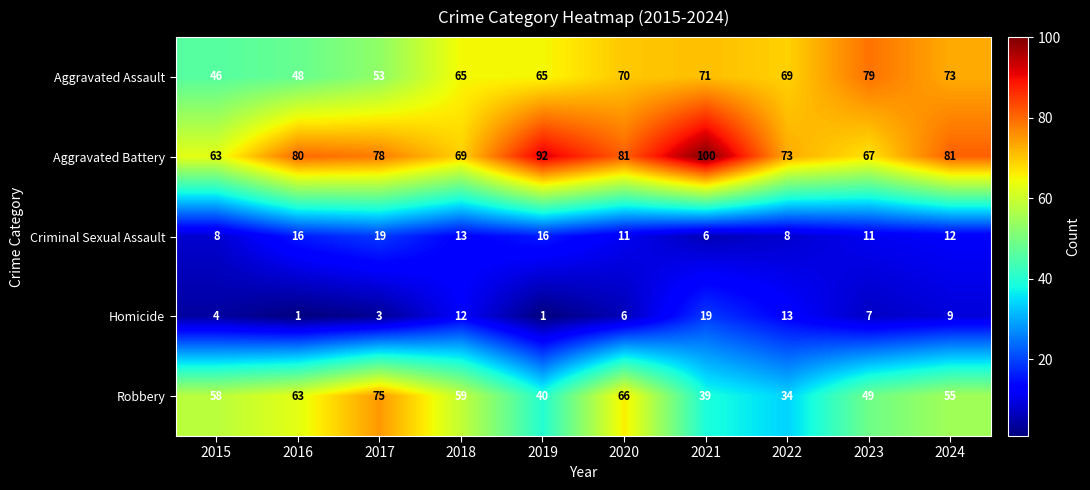

What is the difference between the maximum and second lowest values in the Robbery series?

36